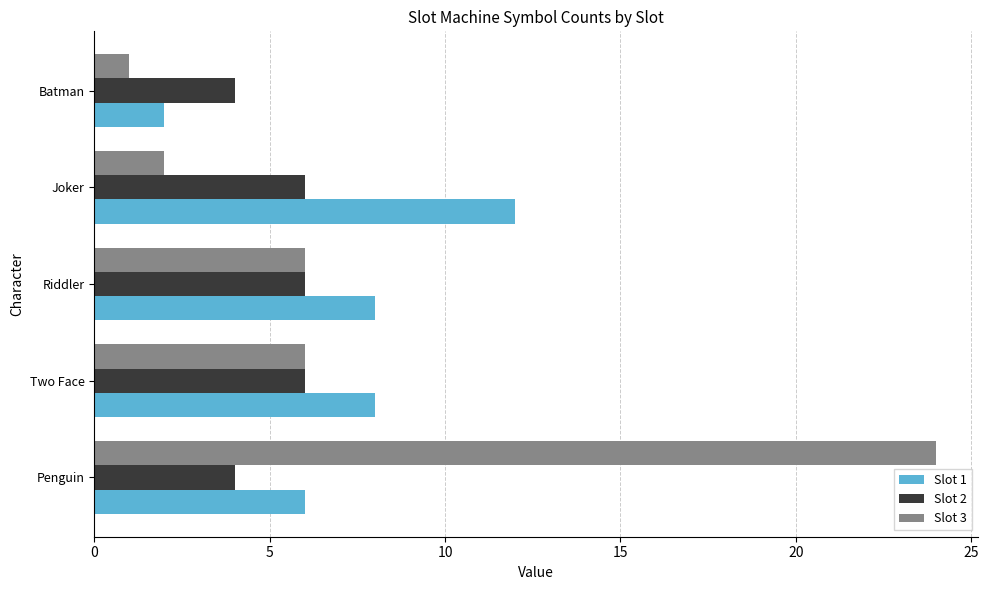

List the series in order of their overall mean, highest first.

Slot 3, Slot 1, Slot 2